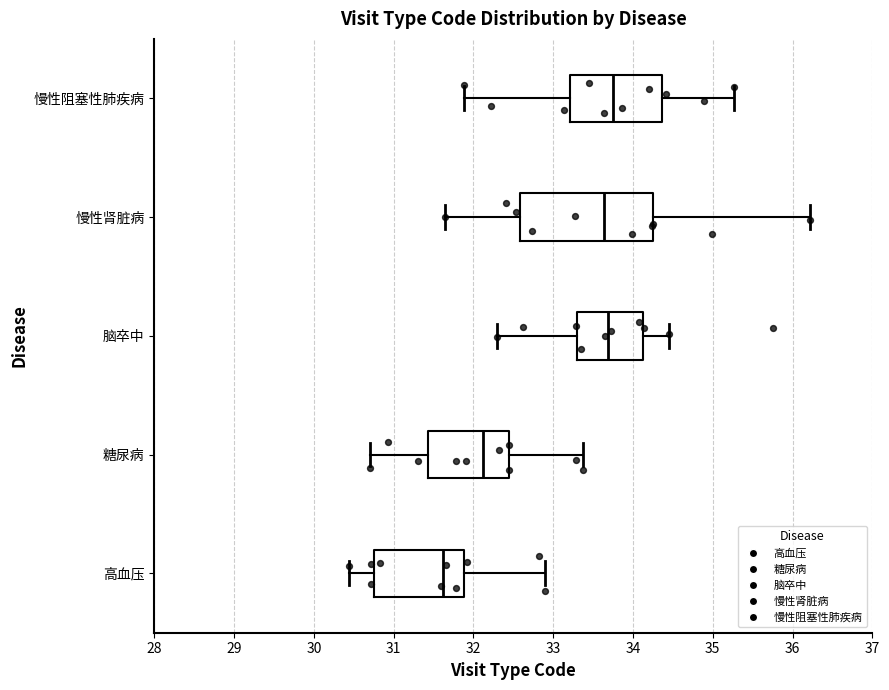

Where does the median line of the box for 脑卒中 sit on the x-axis? The values are not printed on the chart, so give them approximately, as read against the axis.

33.7